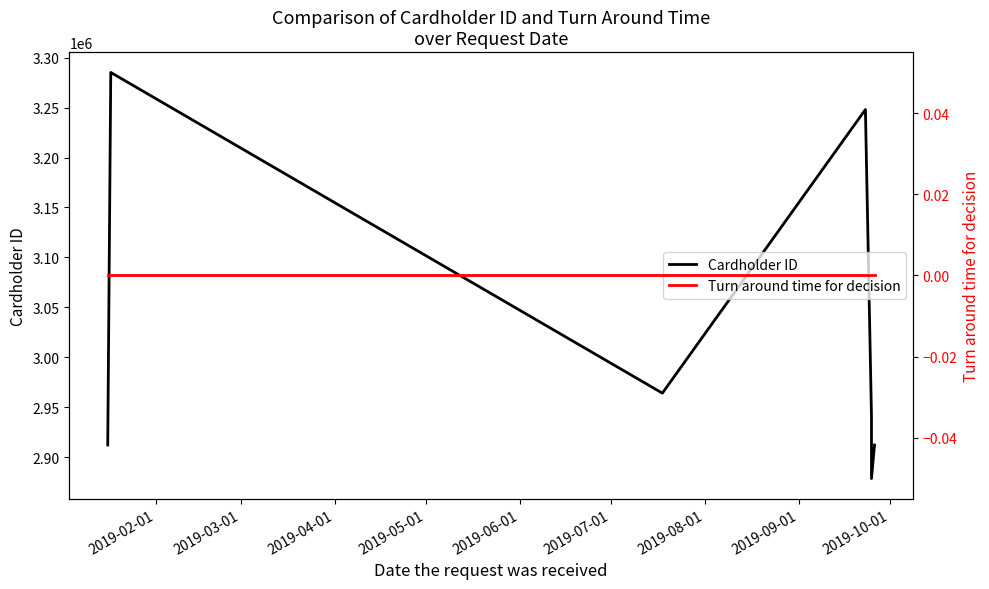

What is the value of the Cardholder ID point at the 8th from the left?

2912100